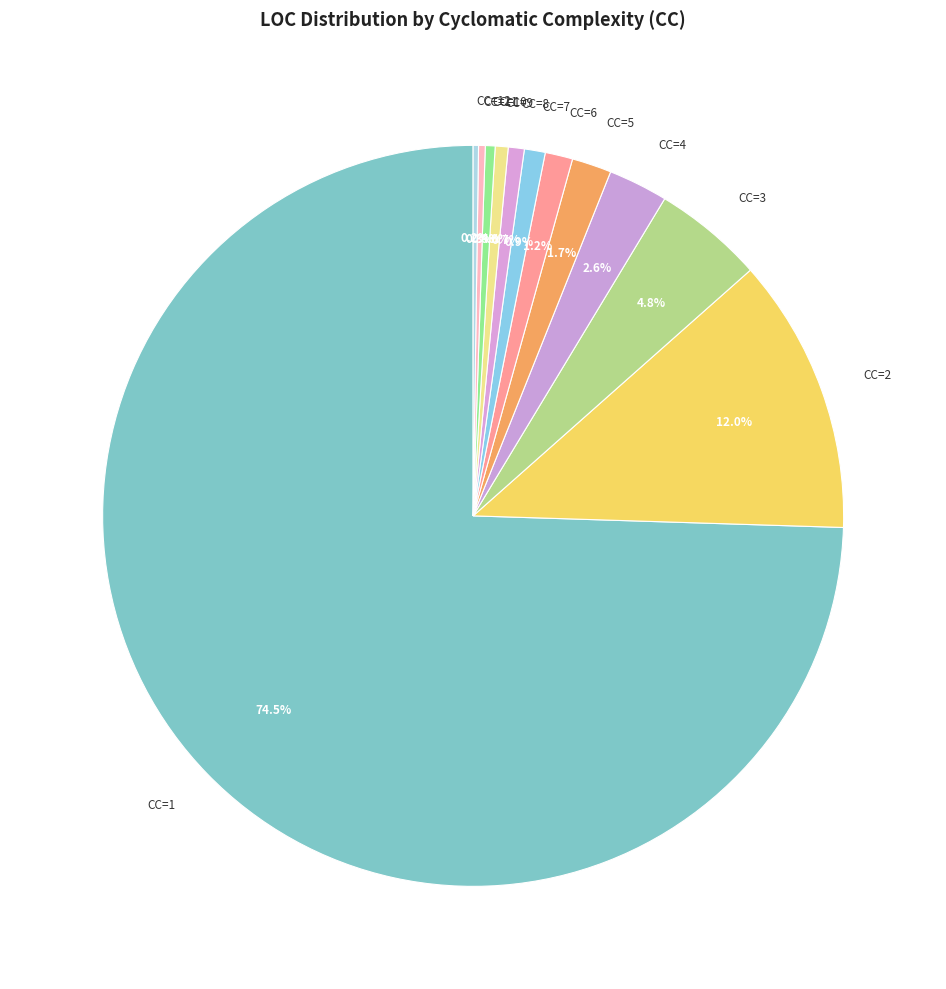

Between CC=5 and CC=8, which is larger?

CC=5